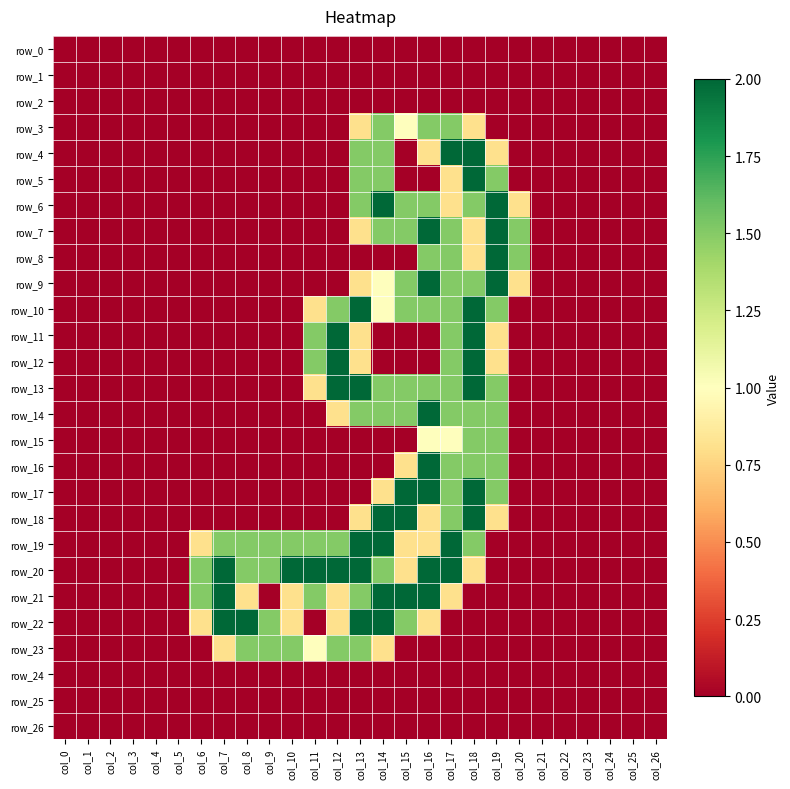

Which series has the largest total across all categories?

row_20